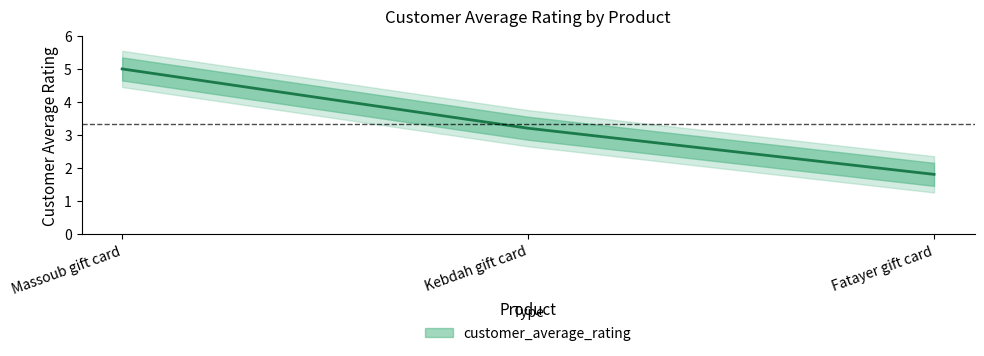

Reading left to right, extract all data points from this chart.

5.0	3.2	1.8